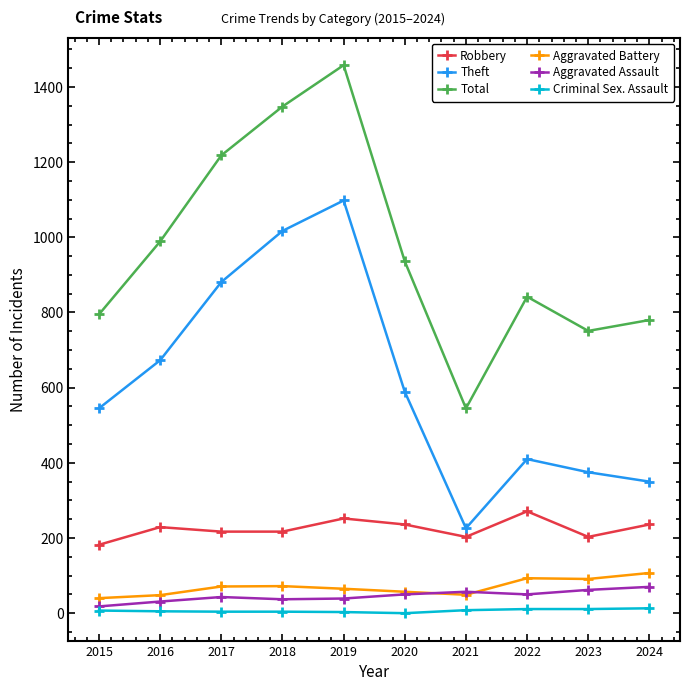

At how many categories does at least one series exceed 278?

10